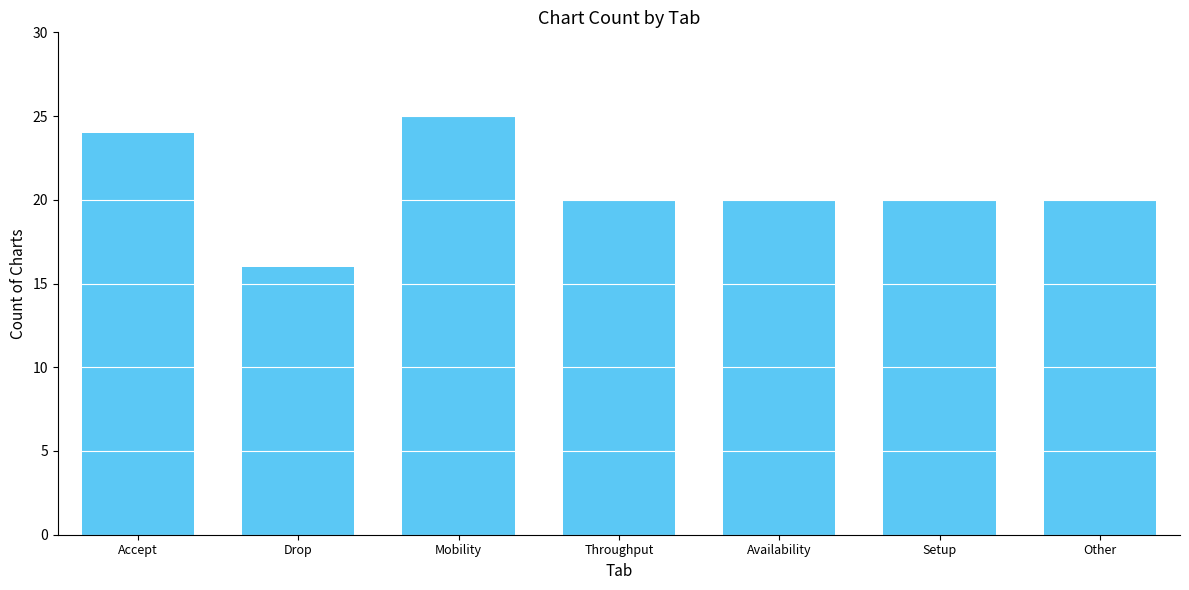

What is the change in value from Drop to Availability?

+4